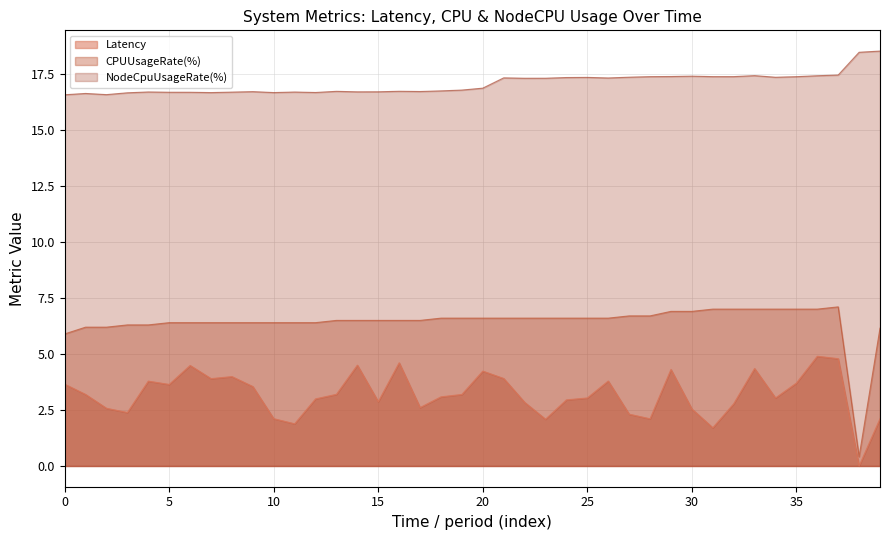

Is the value of CPUUsageRate(%) at 1695539220 greater than the value of NodeCpuUsageRate(%) at 1695539280?

No